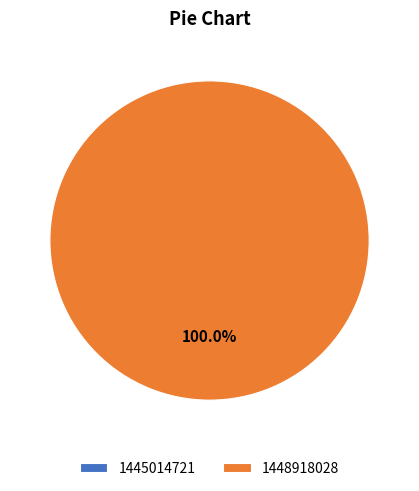

Between 1448918028 and 1445014721, which is larger?

1448918028